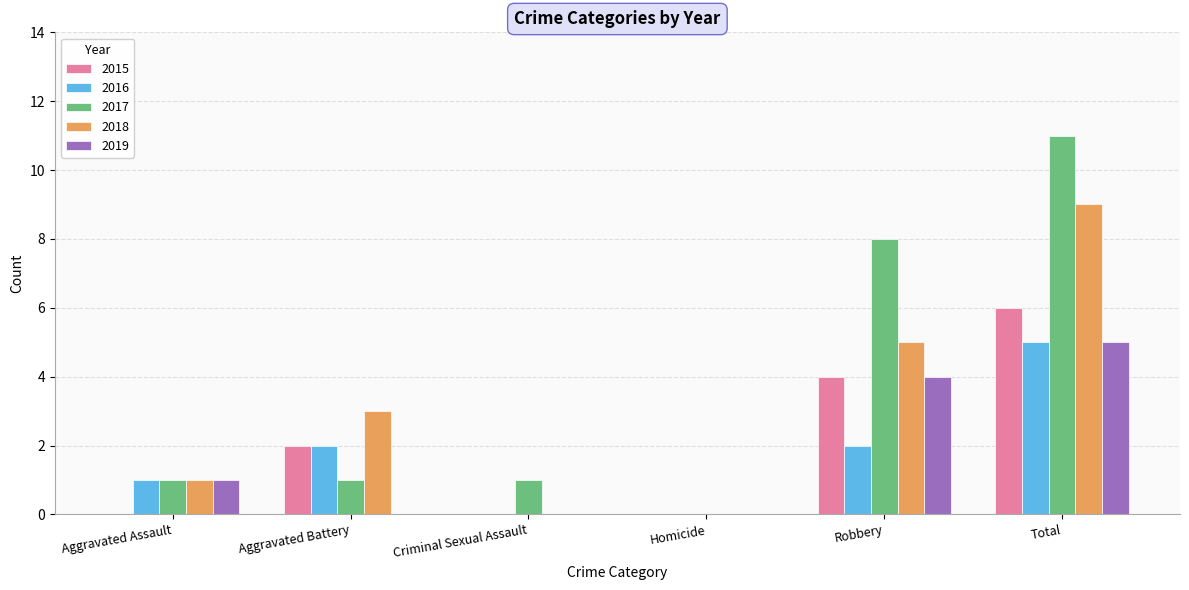

The value of 2016 at Homicide is 0. True or false?

True